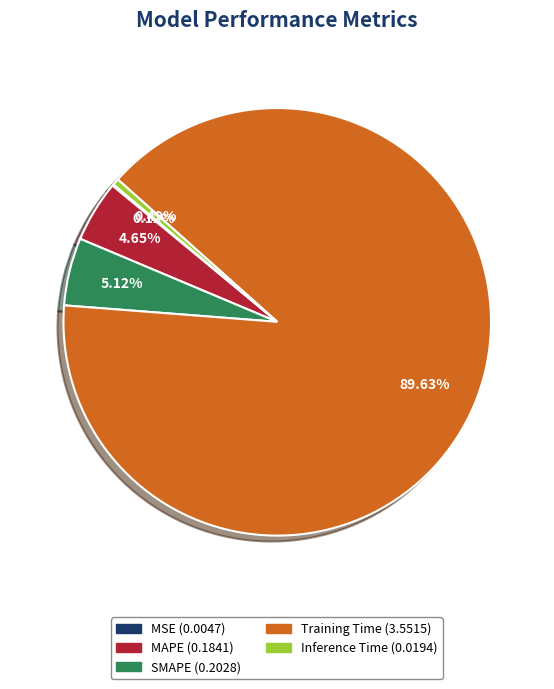

Which category has the biggest portion of the pie?

Training Time